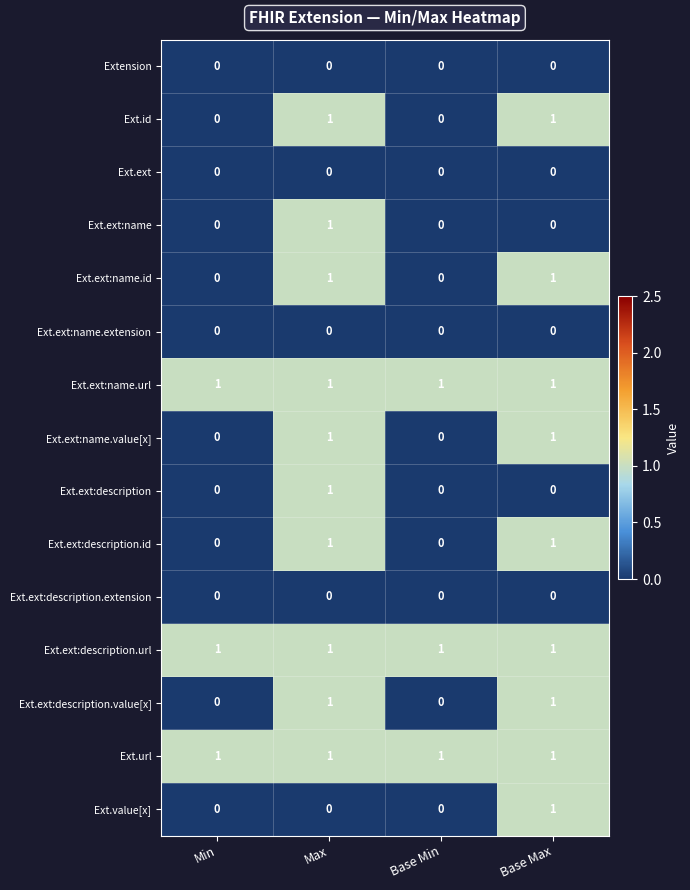

Is the value of Ext.url at Max greater than the value of Ext.ext:description.value[x] at Min?

Yes